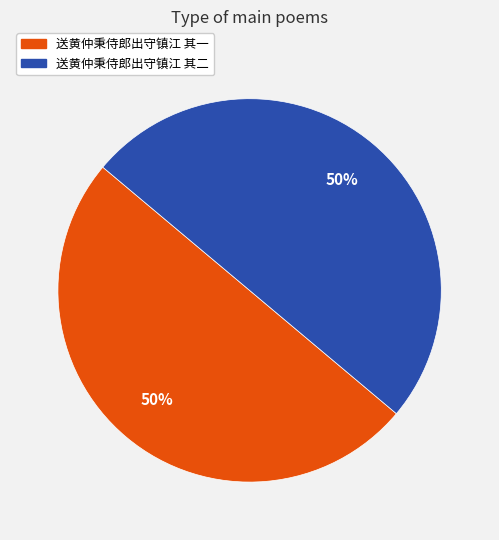

To the nearest percent, what portion does 送黄仲秉侍郎出守镇江 其一 represent?

50%